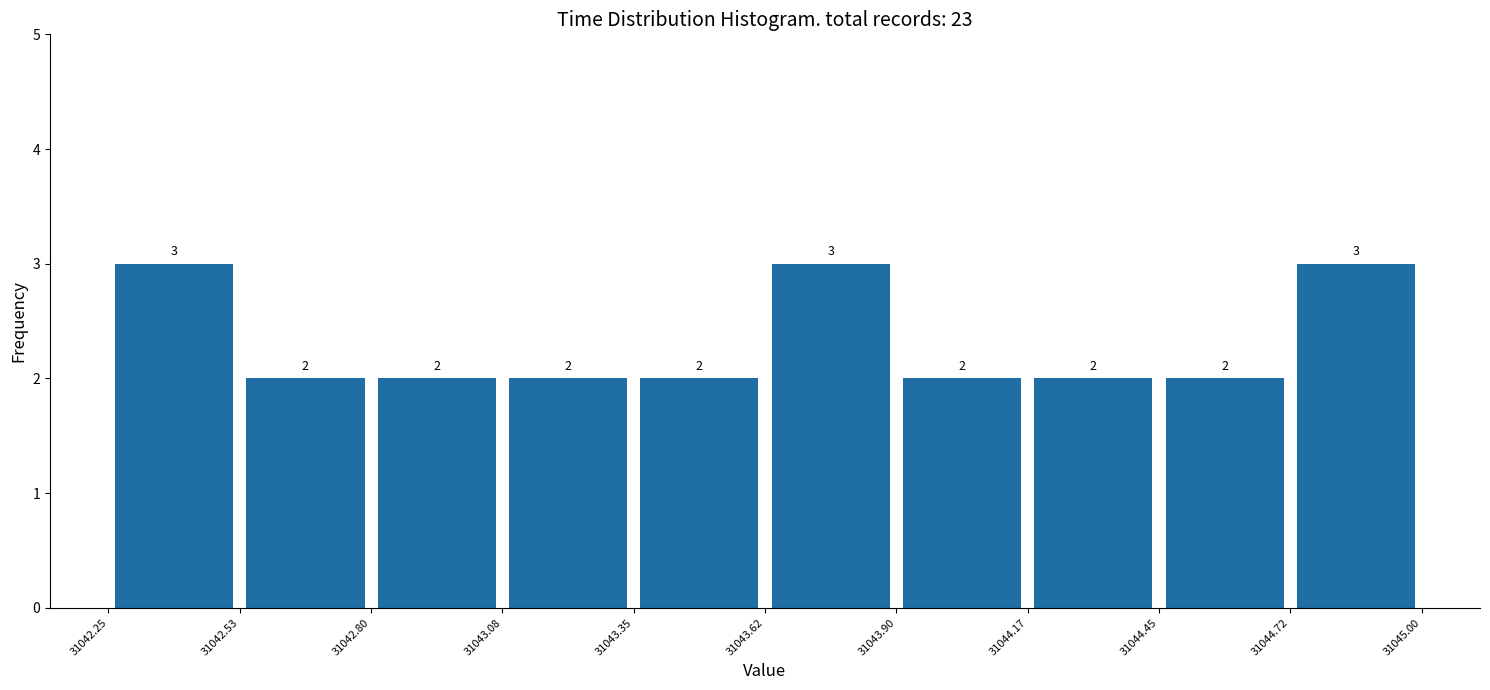

Reading left to right, list every bar in this chart as the range it spans on the x-axis followed by its height.

31042.25 to 31042.53: 3
31042.53 to 31042.80: 2
31042.80 to 31043.08: 2
31043.08 to 31043.35: 2
31043.35 to 31043.62: 2
31043.62 to 31043.90: 3
31043.90 to 31044.17: 2
31044.17 to 31044.45: 2
31044.45 to 31044.72: 2
31044.72 to 31045.00: 3